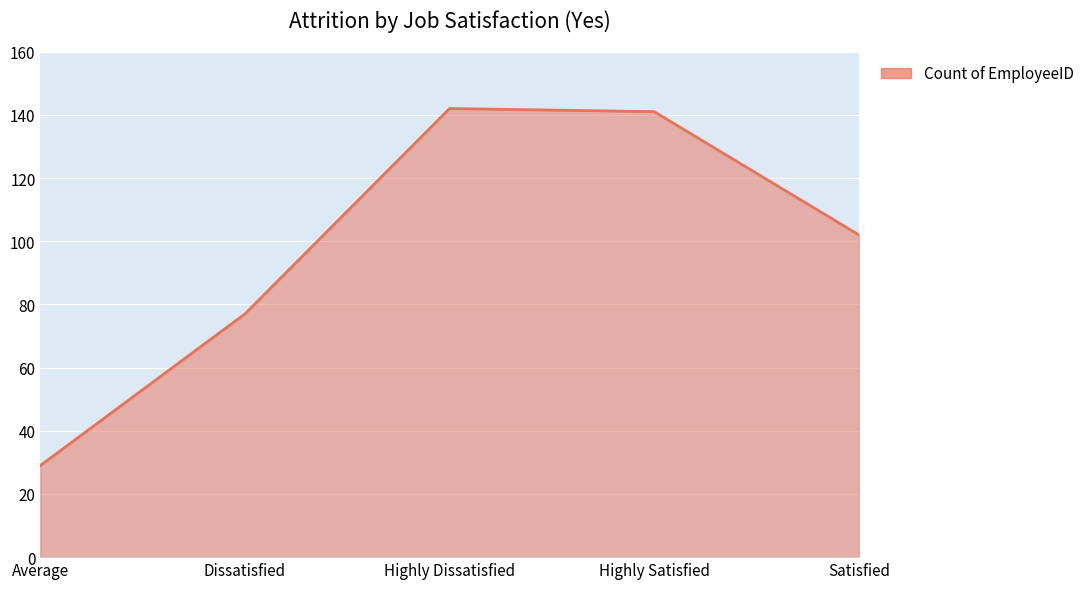

How many lines are shown in the chart?

1